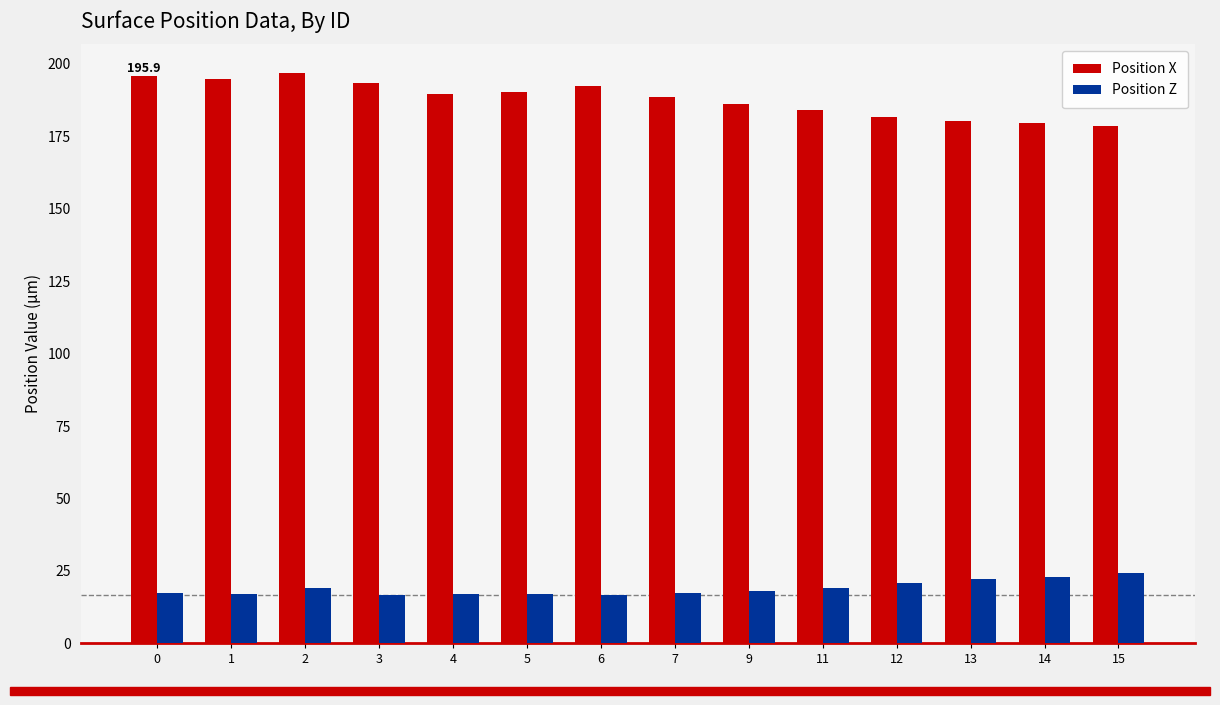

What is the maximum value shown in the chart?

196.9